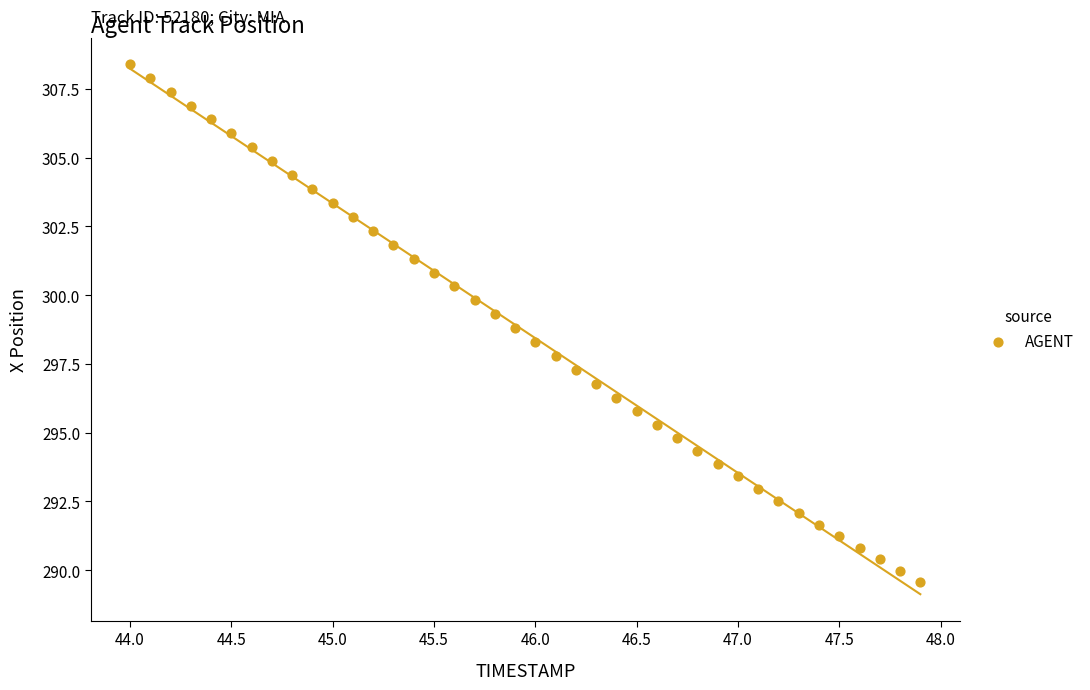

What is the range of Y values (max minus min)?

18.8